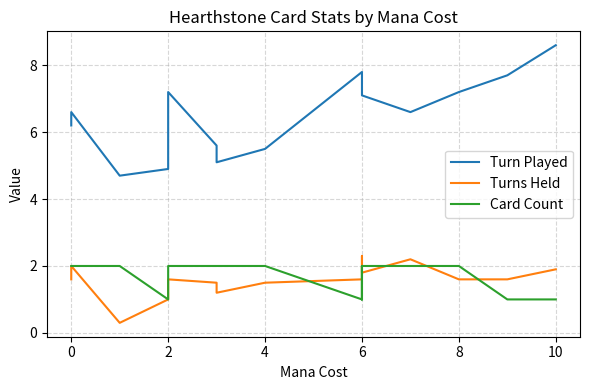

What is the average value of the Turns Held series?

1.6